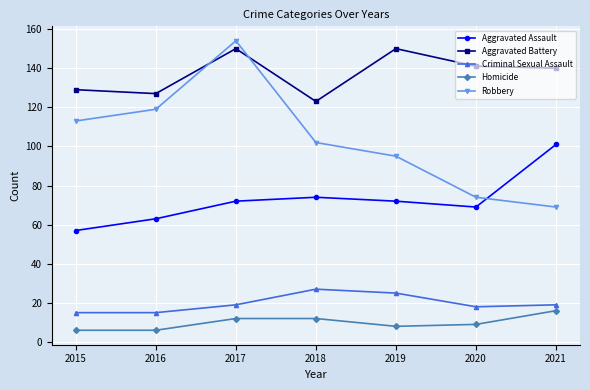

At which label does Aggravated Assault reach its peak?

2021